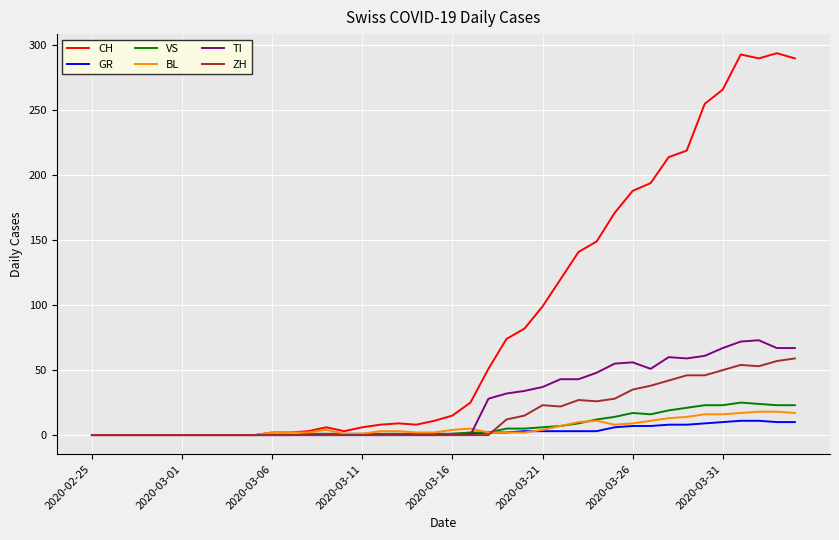

What is the maximum value shown in the chart?

294